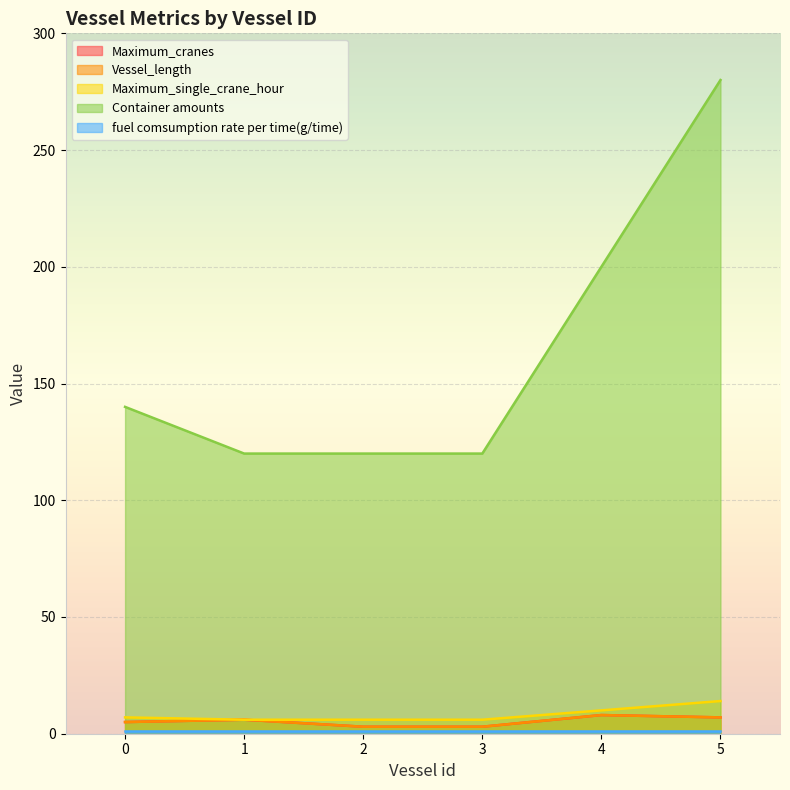

At which category does the chart reach its peak across all series?

5